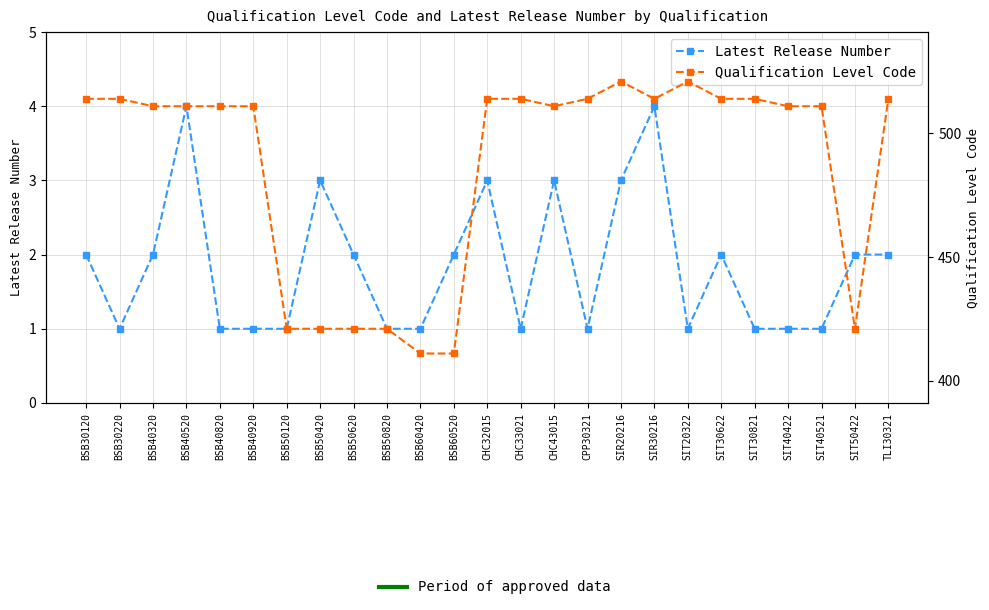

At which category is the sum across all series the highest?

SIR20216